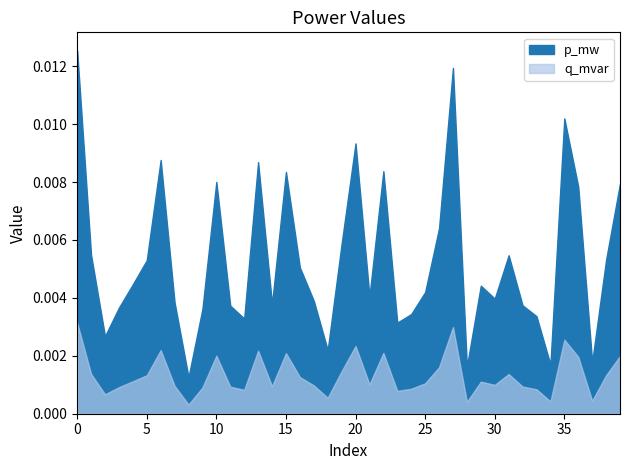

Does the chart have visible grid lines?

No